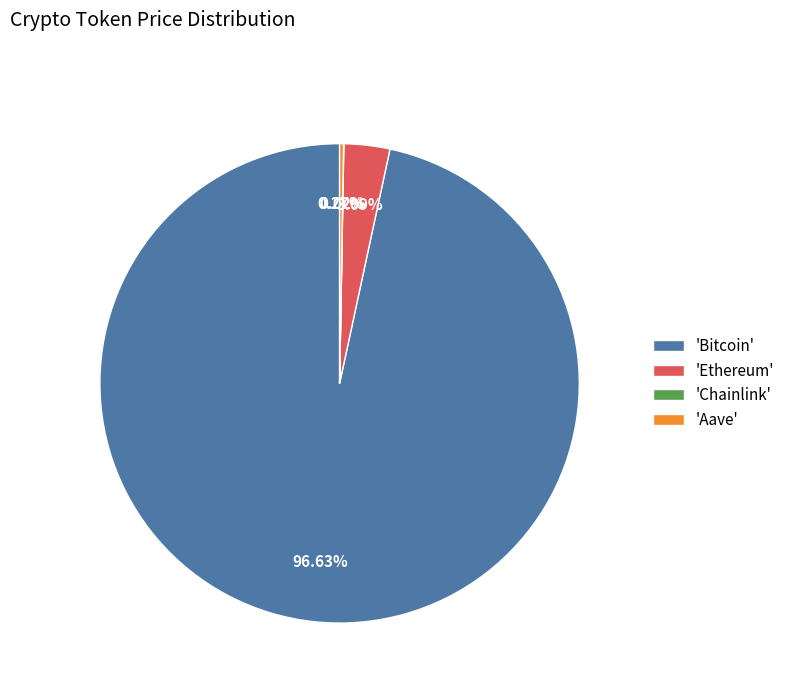

What is the majority slice?

'Bitcoin'